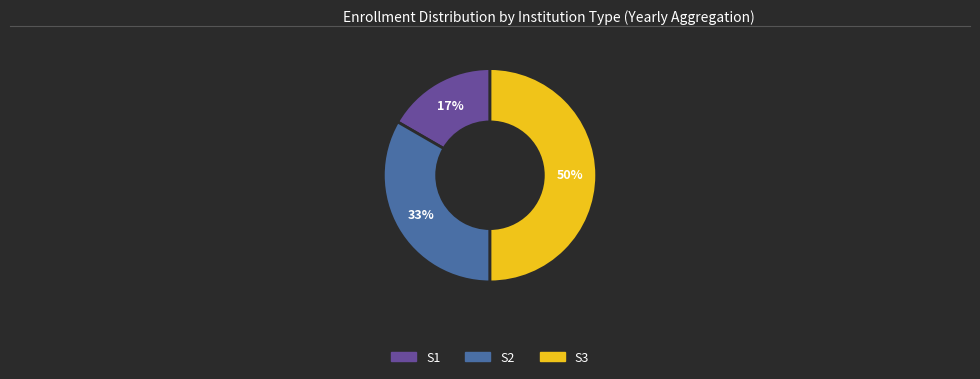

To the nearest percent, what is the combined percentage of S3 and S2?

83%